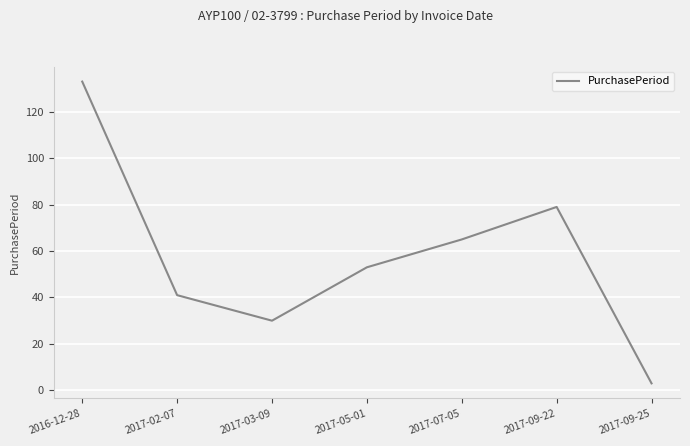

Rank the categories by value from lowest to highest.

2017-09-25, 2017-03-09, 2017-02-07, 2017-05-01, 2017-07-05, 2017-09-22, 2016-12-28